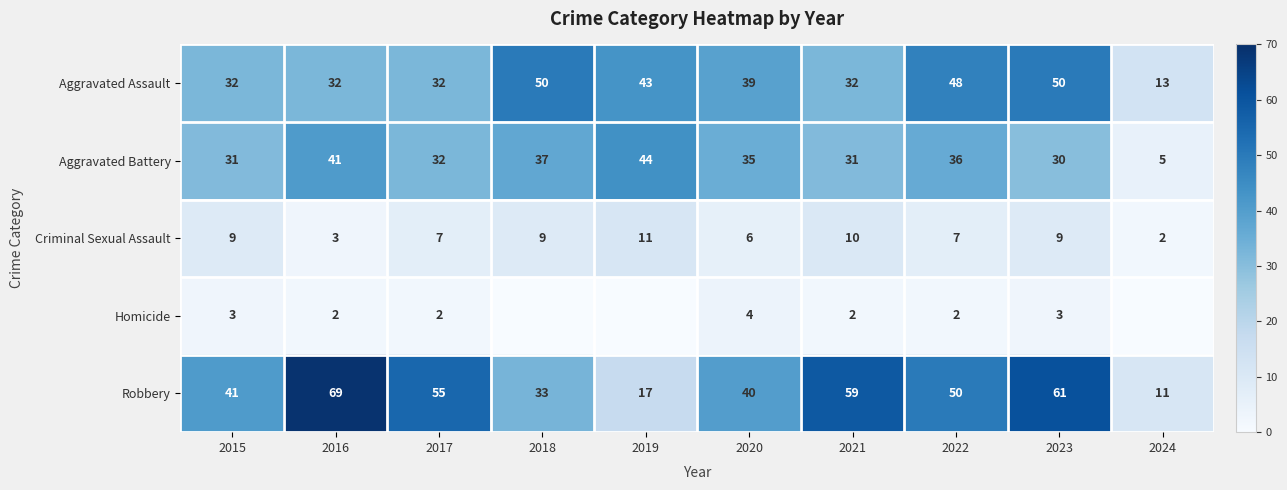

What is the difference between the highest and lowest values at 2021?

57